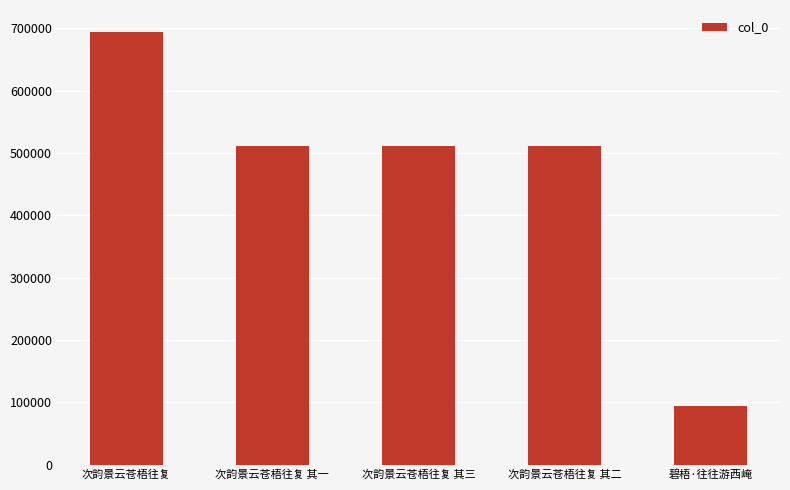

Which label corresponds to the largest value in the chart?

次韵景云苍梧往复